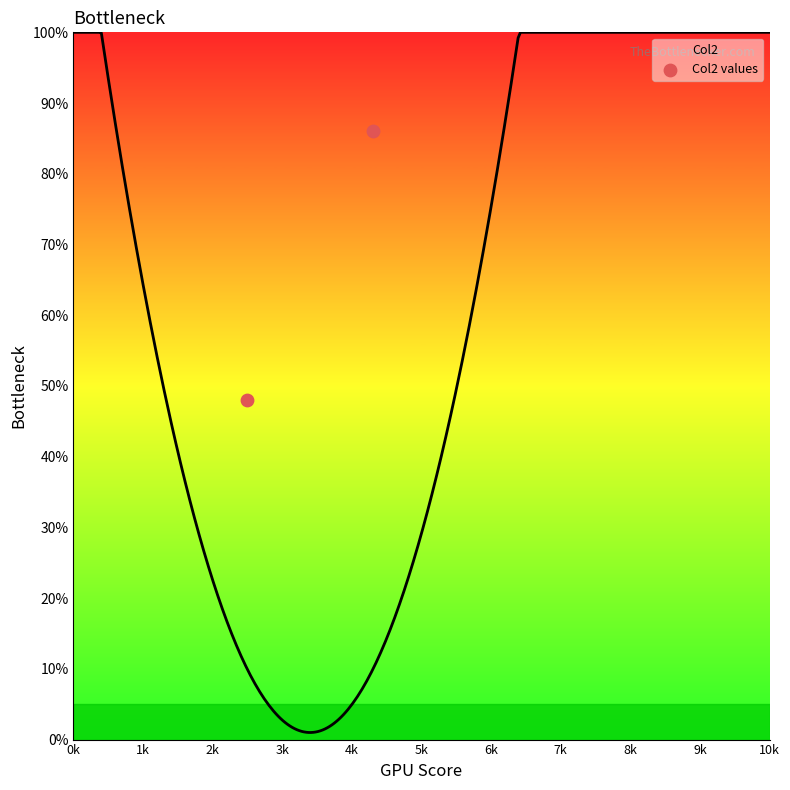

Which has a higher value, 2.4 or 4.3?

4.3